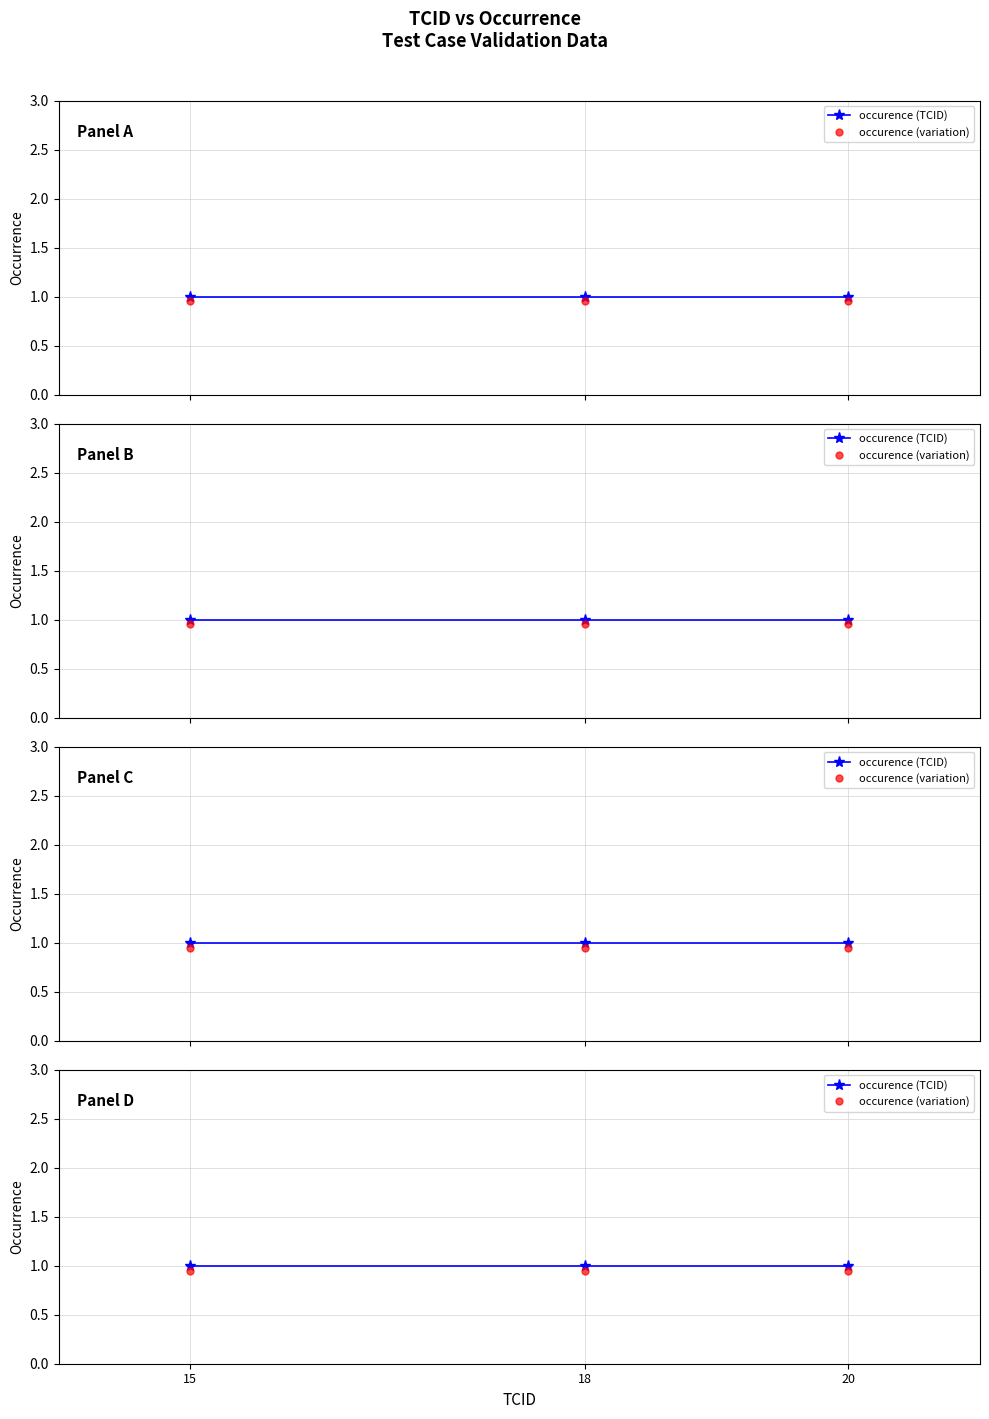

Reading left to right, extract all data points from this chart.

occurence (TCID): 1.0	1.0	1.0
occurence (variation): 0.9	0.9	0.9